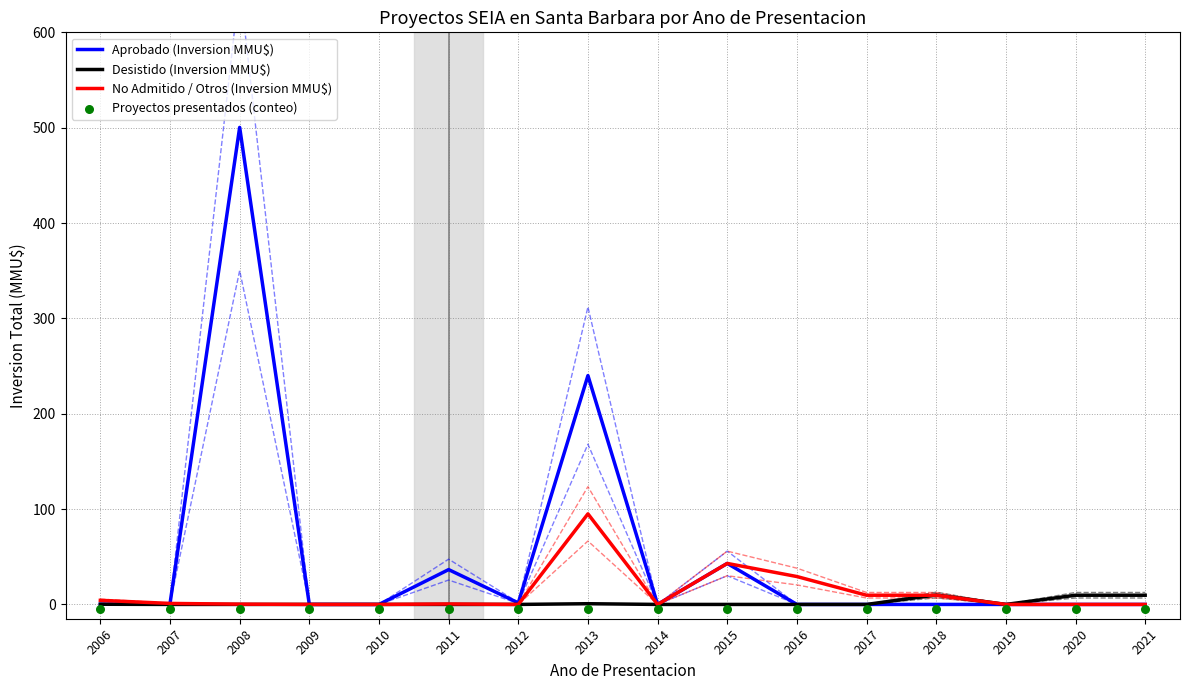

At how many categories does at least one series exceed 106?

2